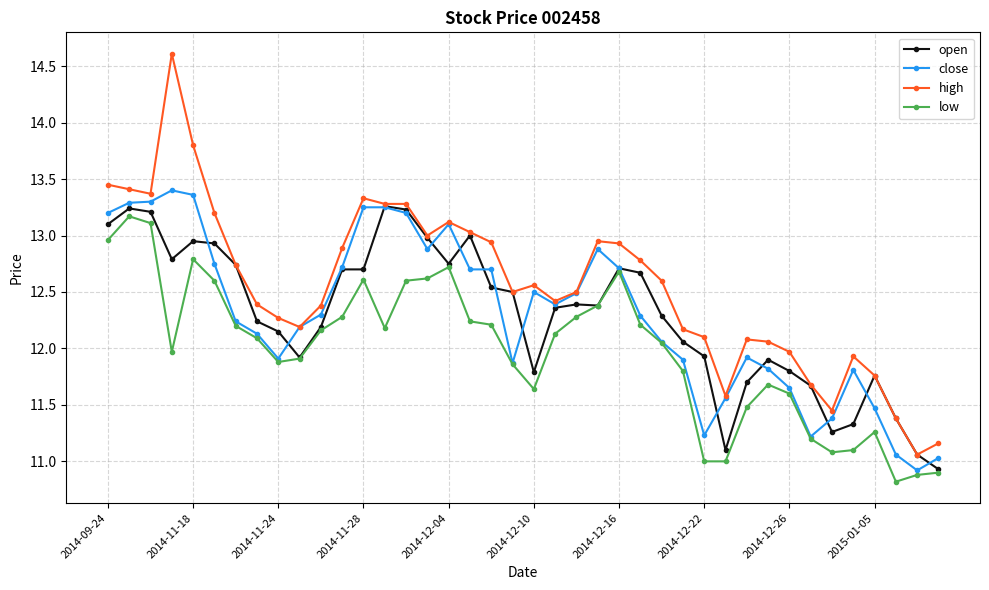

What is the value of the high point at the 27th from the left?

12.6